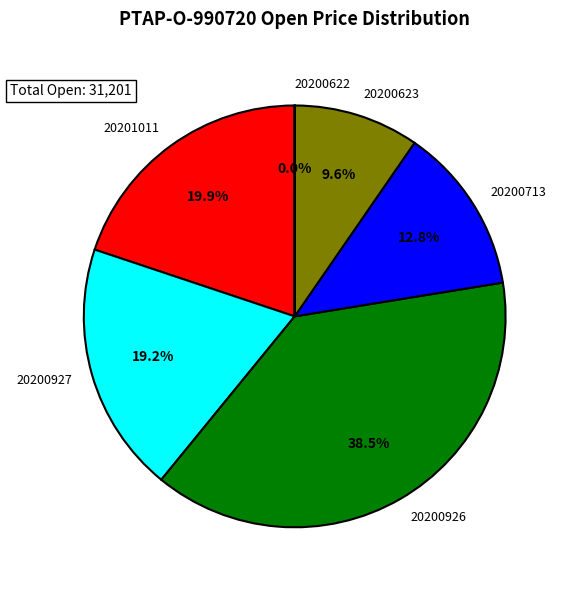

Does any single category account for the majority?

No